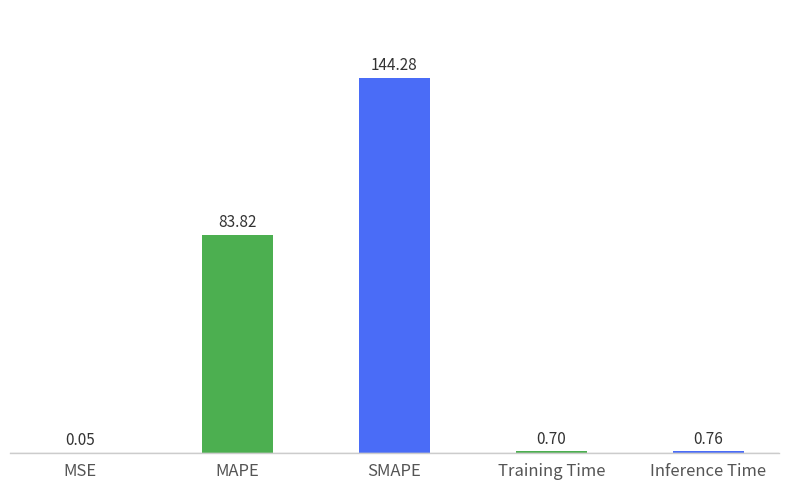

What is the sum of the values at MAPE and SMAPE?

228.1